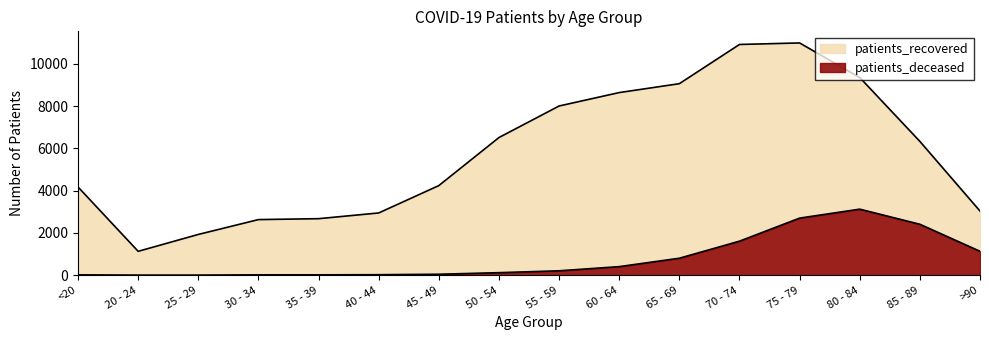

Reading right to left, extract all data points from this chart.

patients_recovered: 3035	6332	9355	10991	10919	9063	8642	8007	6514	4240	2945	2674	2631	1928	1129	4174
patients_deceased: 1130	2410	3125	2701	1610	803	405	208	119	45	23	17	16	3	3	15